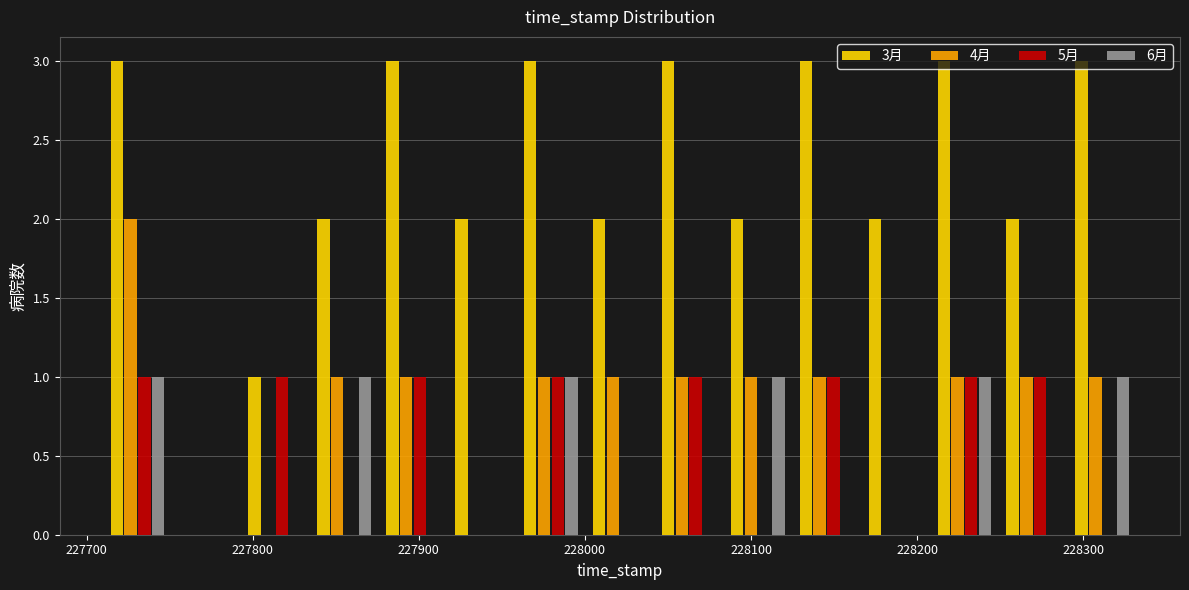

In the 4月 series, which range on the x-axis has the tallest bar?

227710 to 227750